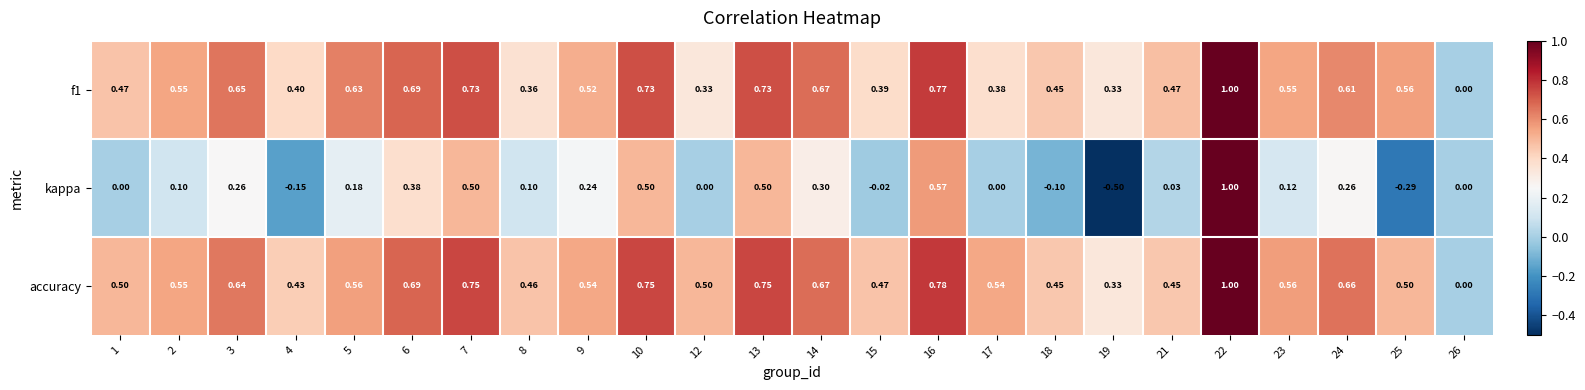

At which category does the chart reach its minimum across all series?

19